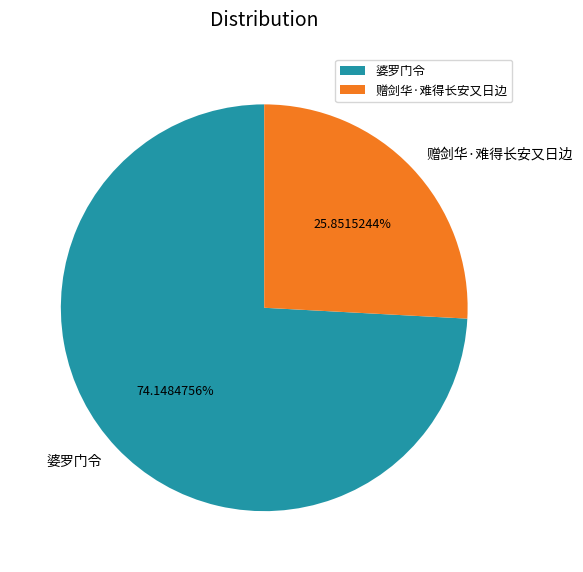

The 赠剑华·难得长安又日边 slice represents 13% of the pie. True or false?

False